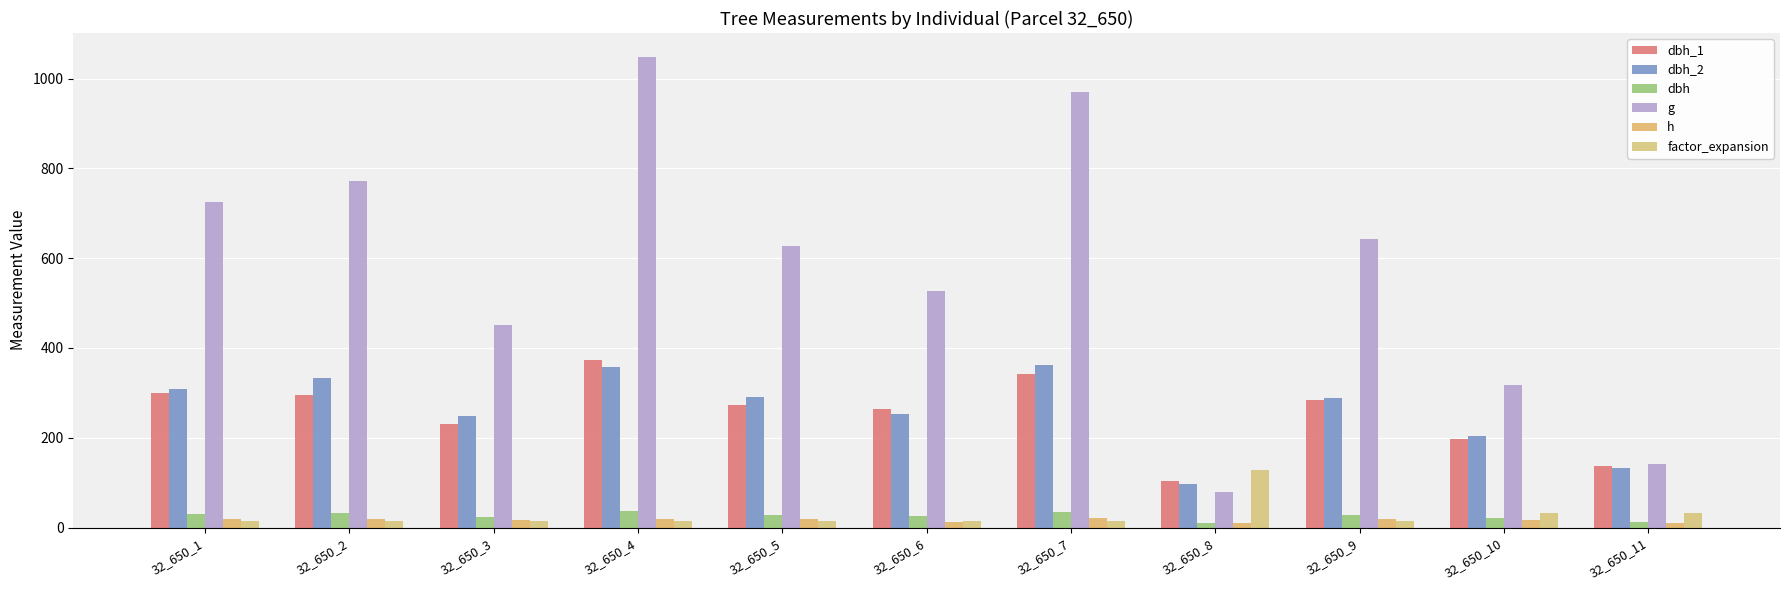

Are the bars horizontal?

No